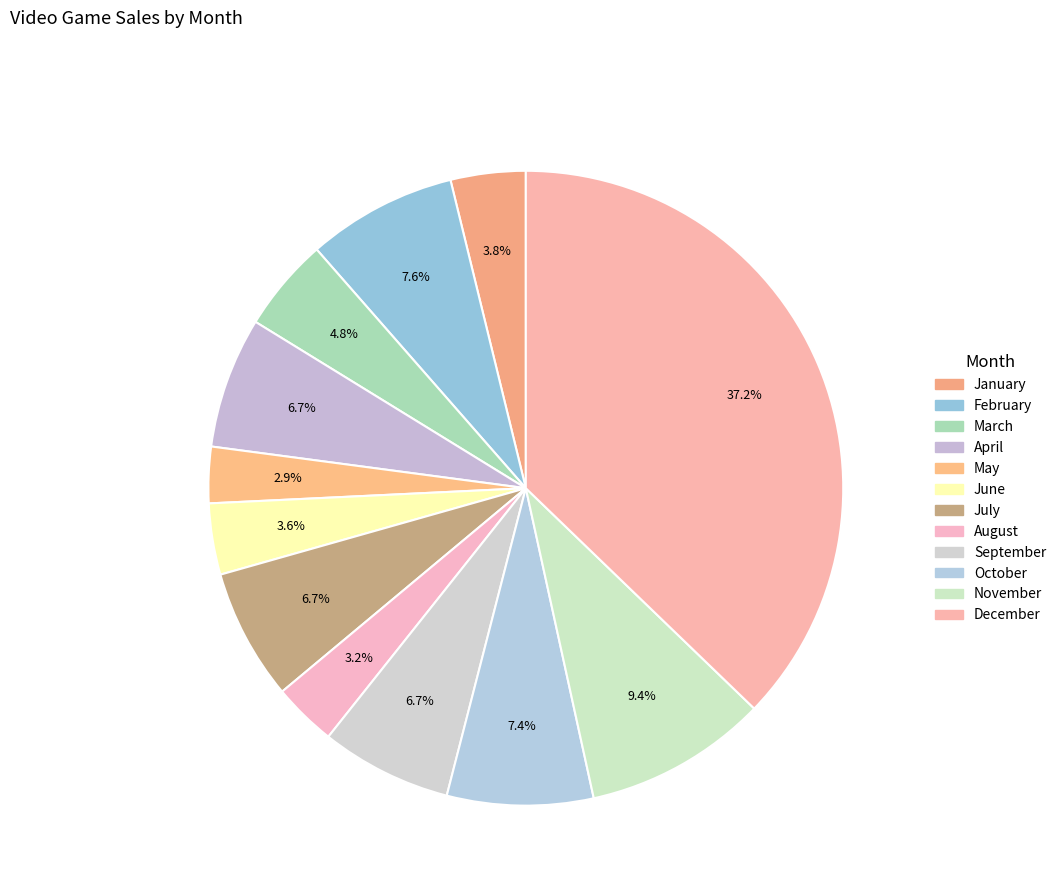

To the nearest percent, what is the difference between the largest and smallest slice percentages?

34%